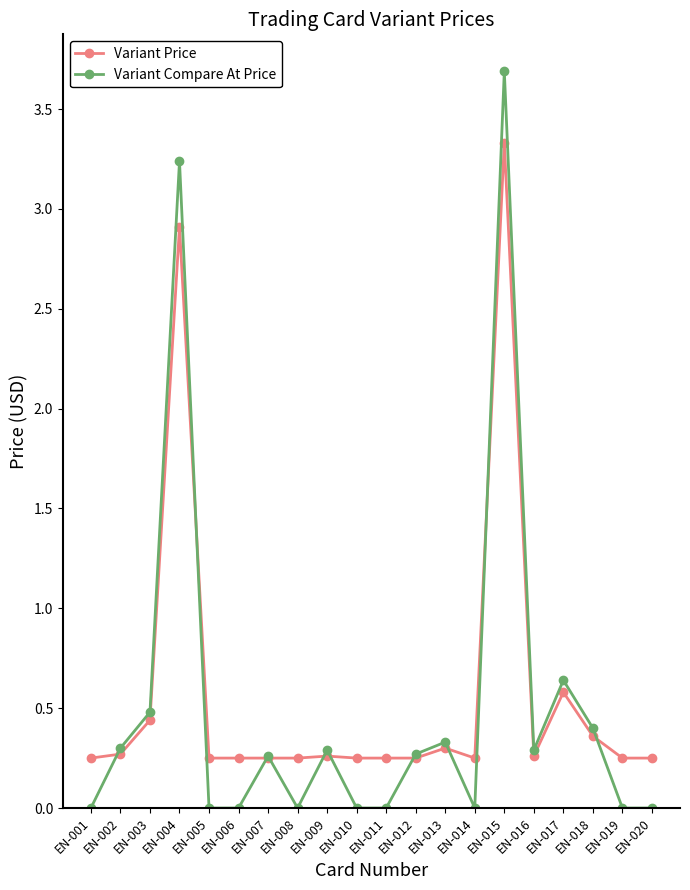

What is the average value of the Variant Compare At Price series?

0.5